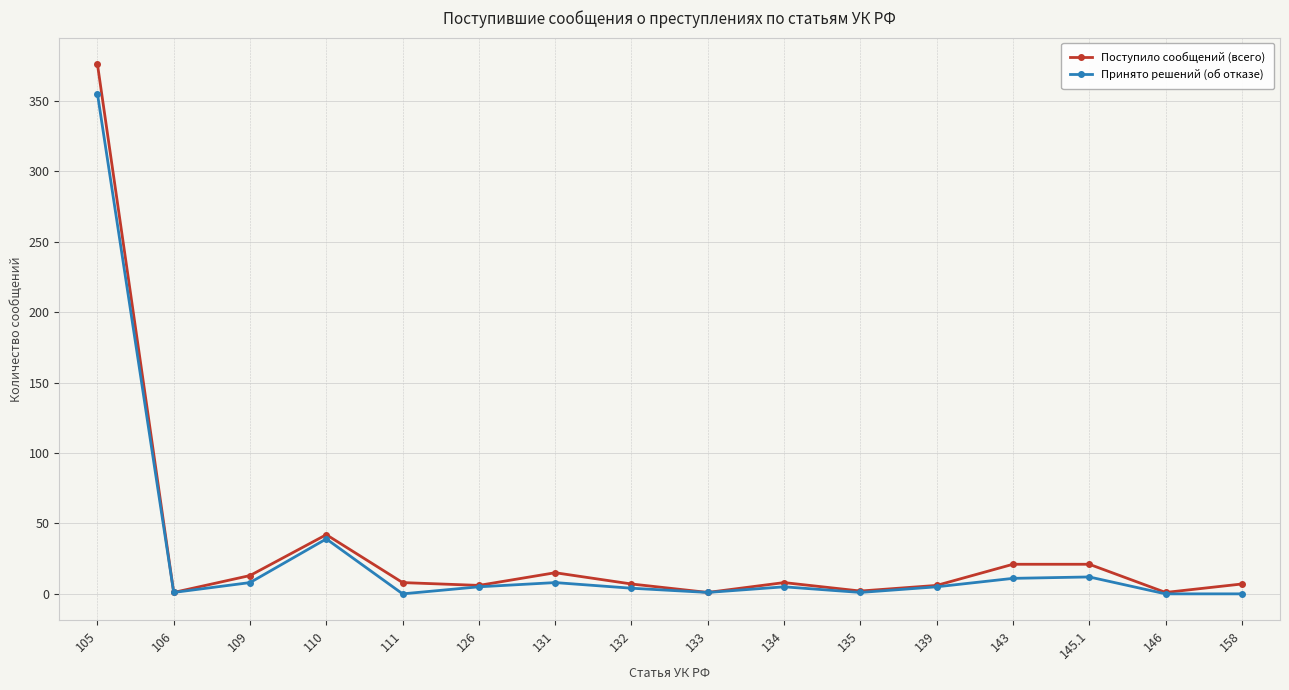

The value of Поступило сообщений (всего) at 109 is 13. True or false?

True